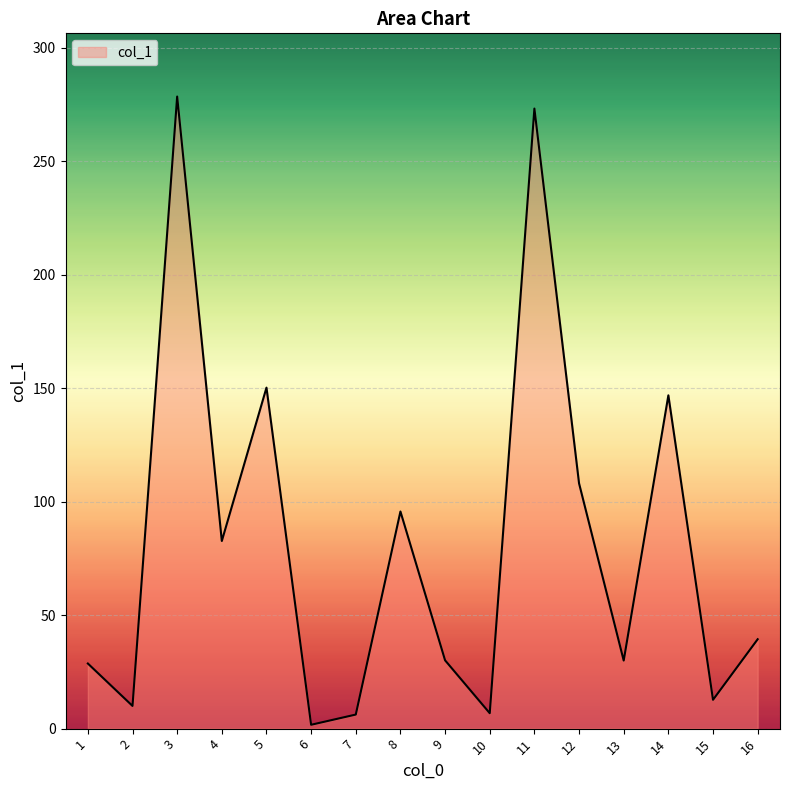

Is it true that the value at 2 is 10.0?

True